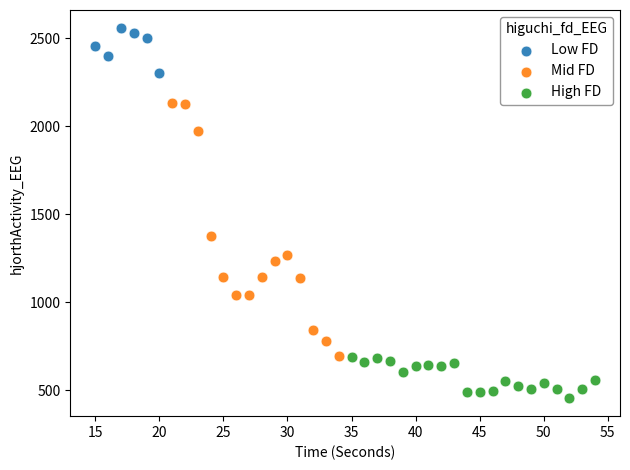

Which series has the widest spread of Y values?

Mid FD